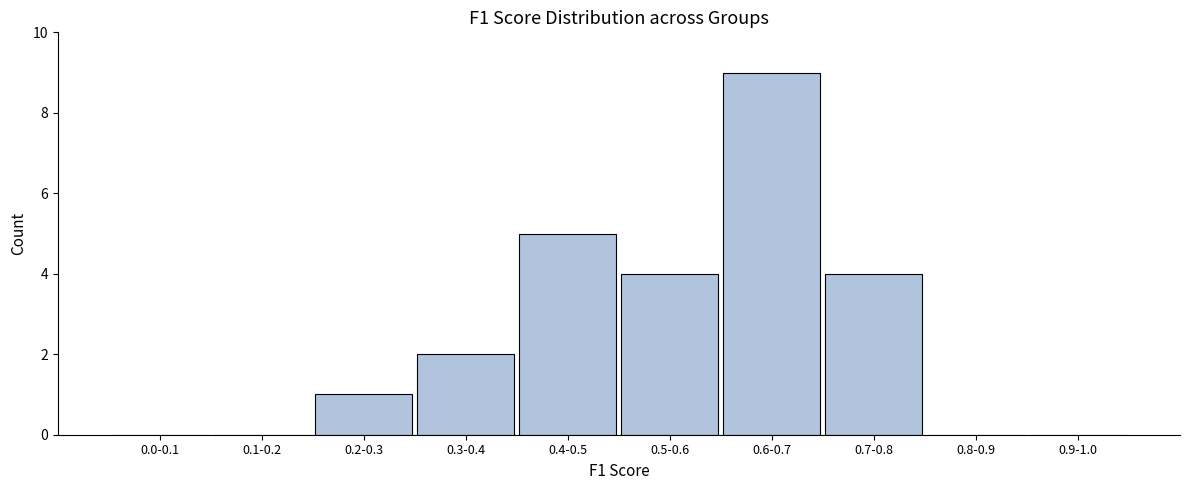

Reading left to right, what are all the values shown in this chart?

0.0-0.1=0	0.1-0.2=0	0.2-0.3=1	0.3-0.4=2	0.4-0.5=5	0.5-0.6=4	0.6-0.7=9	0.7-0.8=4	0.8-0.9=0	0.9-1.0=0